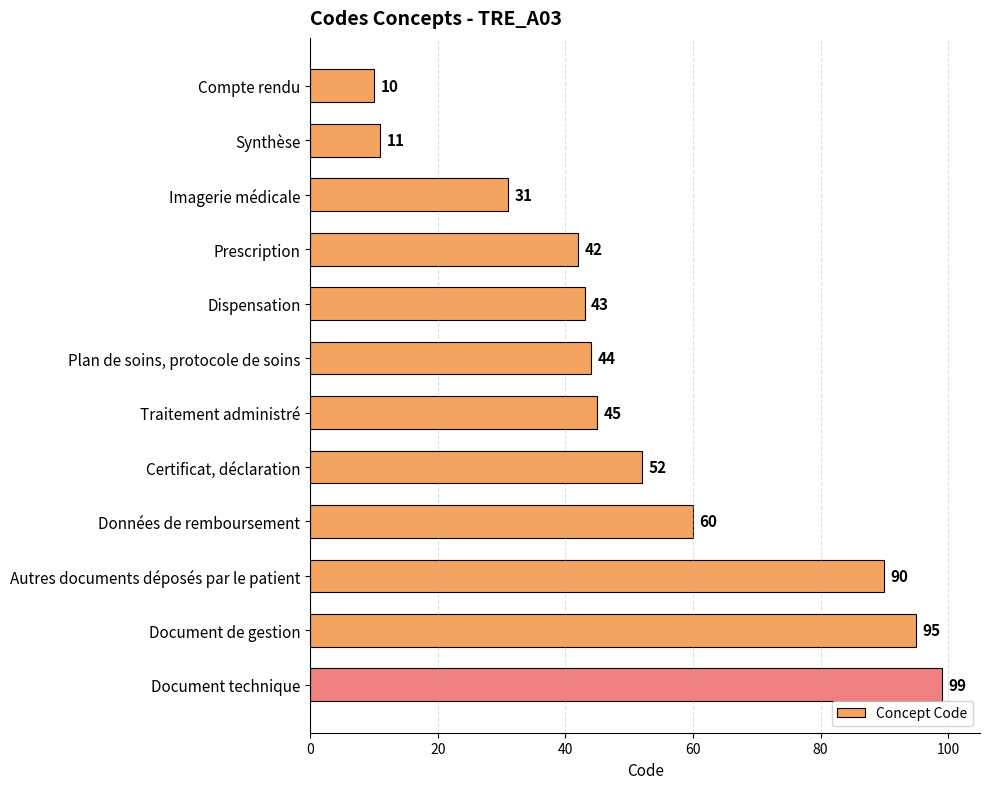

At which label is the value closest to 54?

Certificat, déclaration